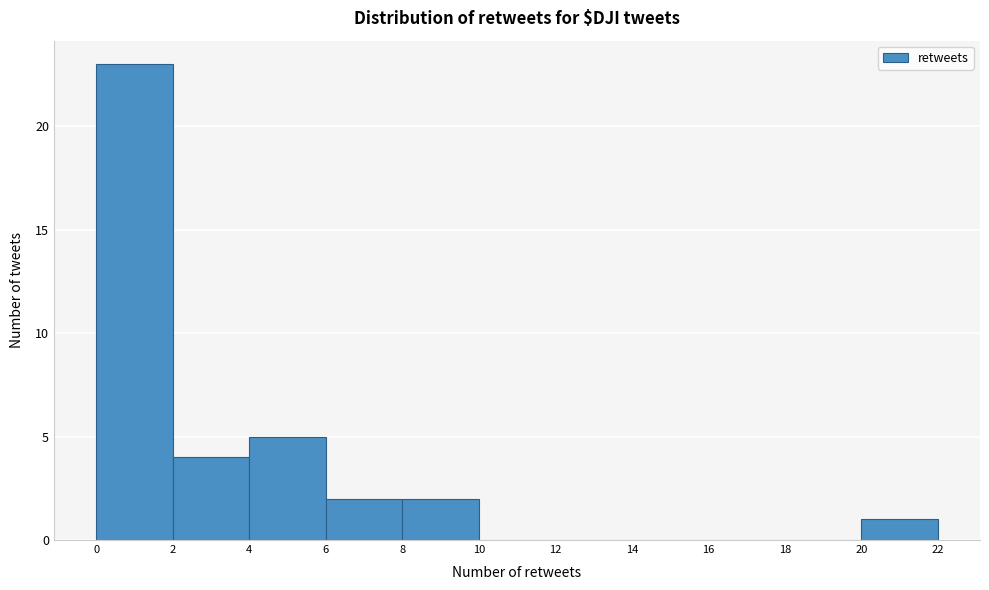

Over which range of the x-axis is the bar tallest?

0 to 2